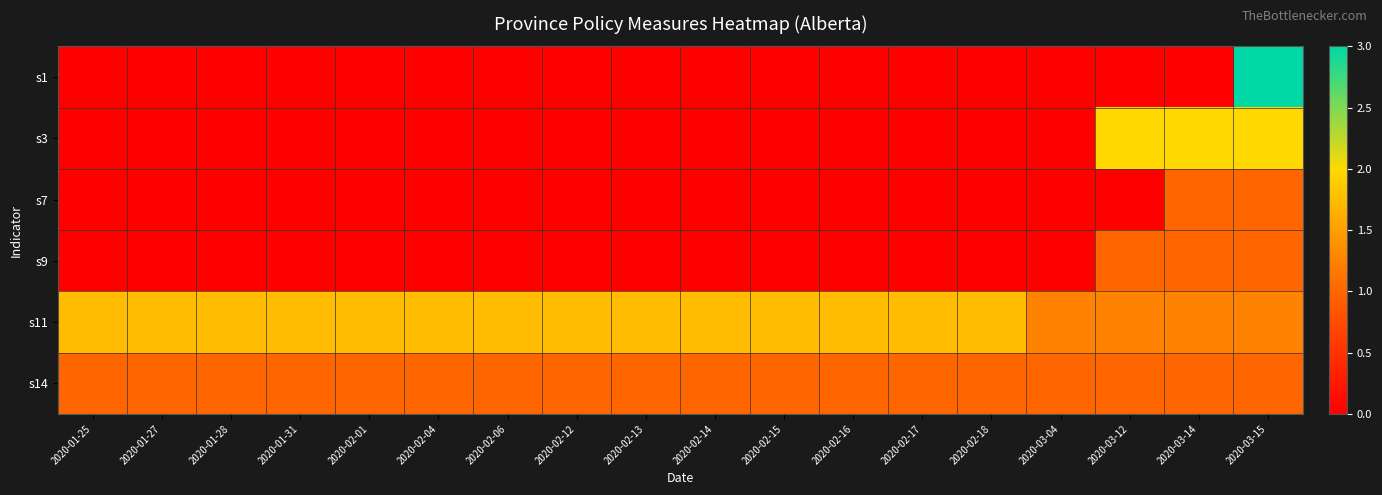

At how many categories does at least one series exceed 2?

1